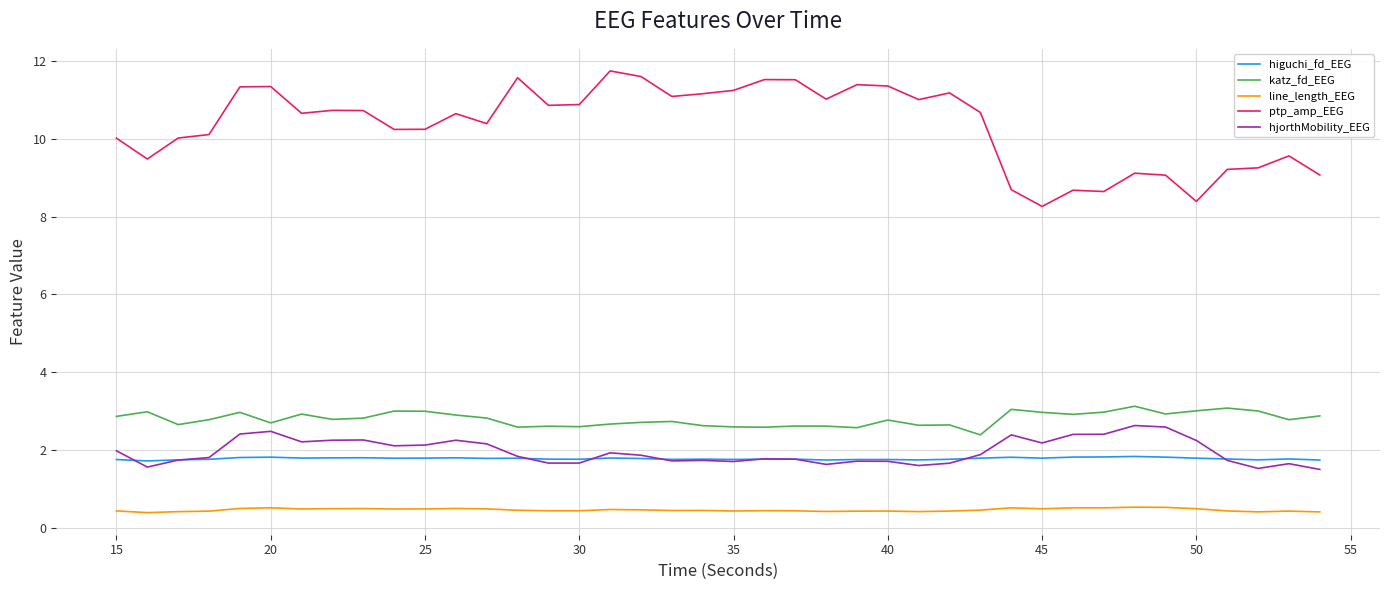

Which series has the largest total across all categories?

ptp_amp_EEG